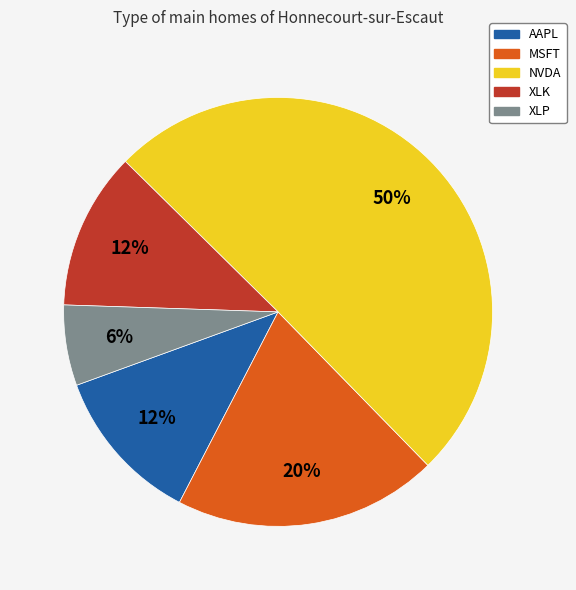

How many slices are in this pie chart?

5